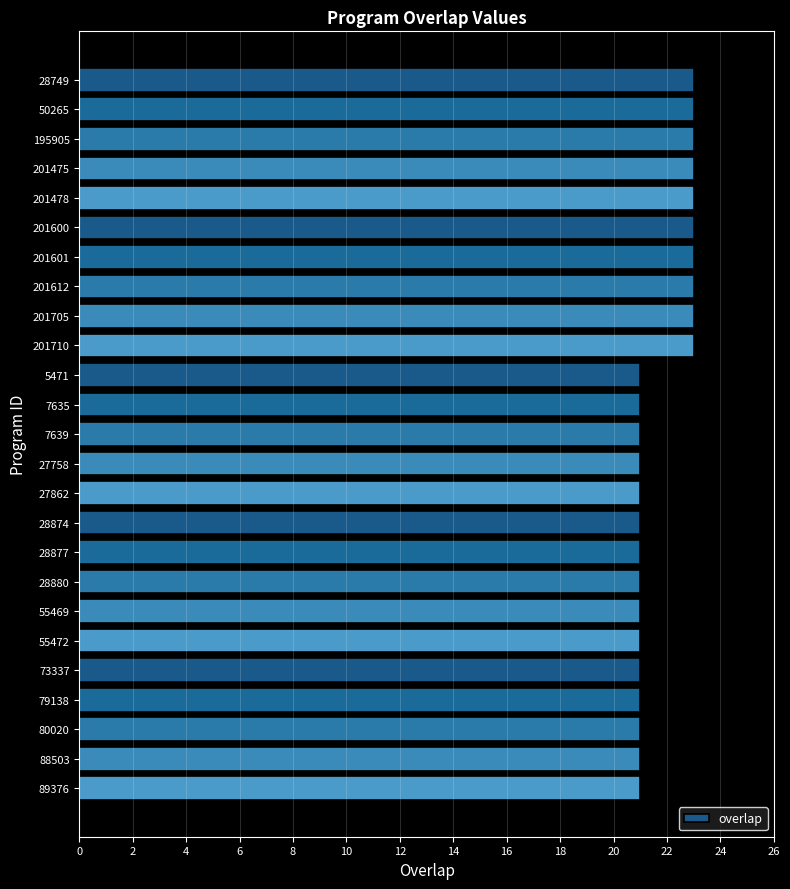

Count the number of categories in the chart.

25